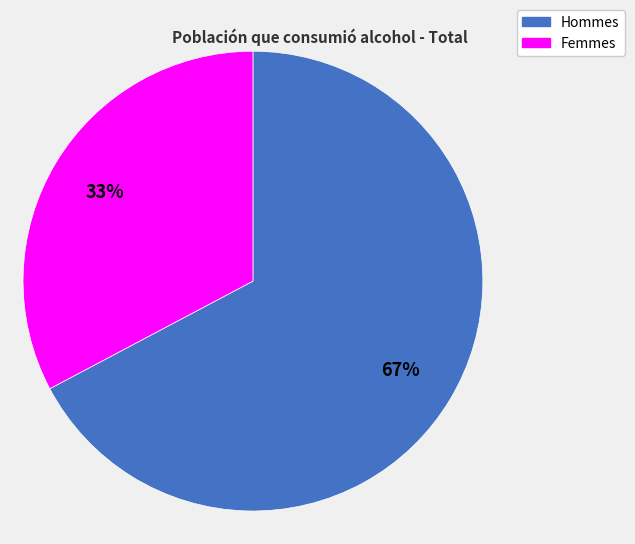

Which has a higher value, Hommes or Femmes?

Hommes